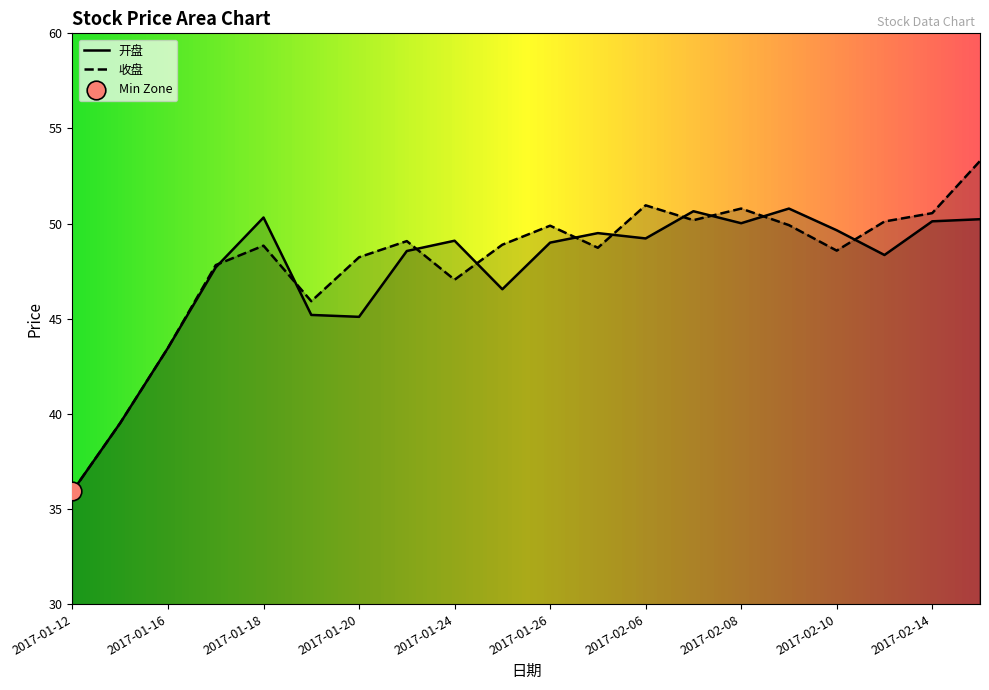

At how many categories does at least one series exceed 36?

19